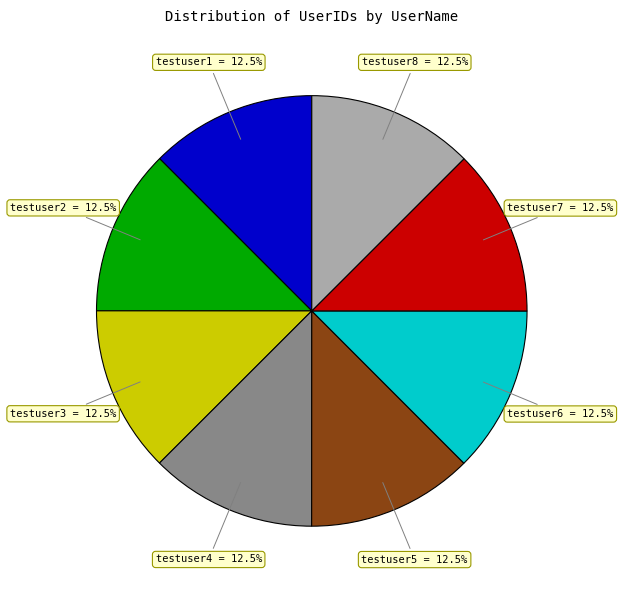

The testuser2 slice represents 22% of the pie. True or false?

False